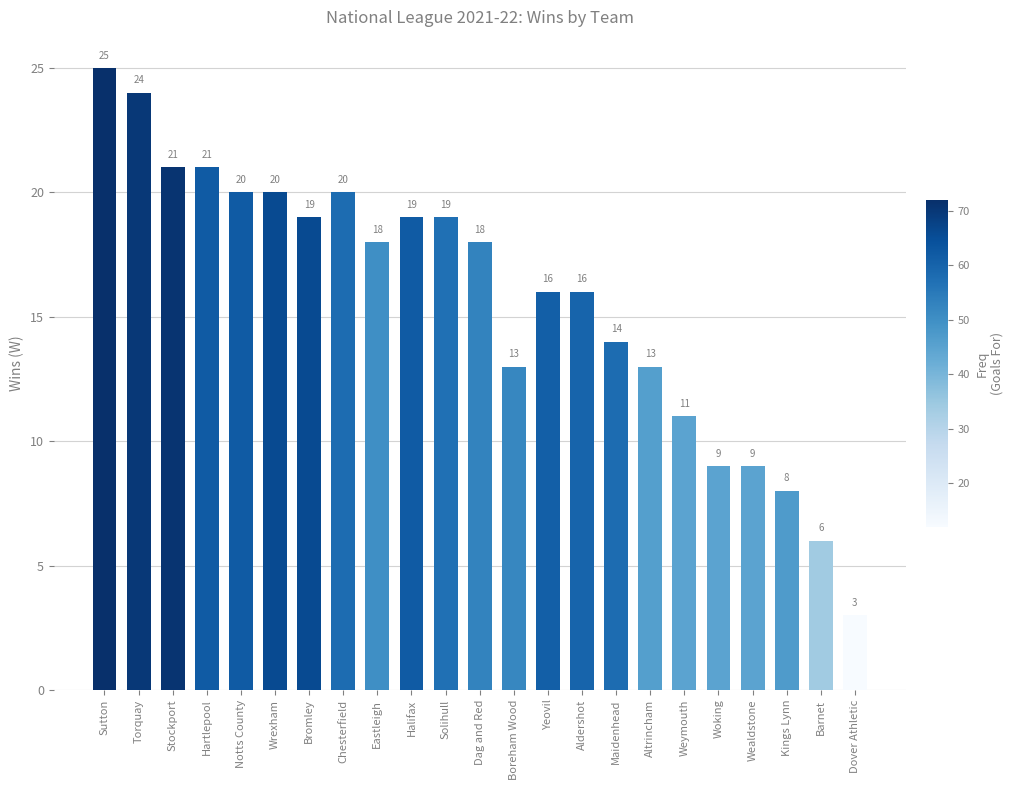

What position from the right is Boreham Wood?

11